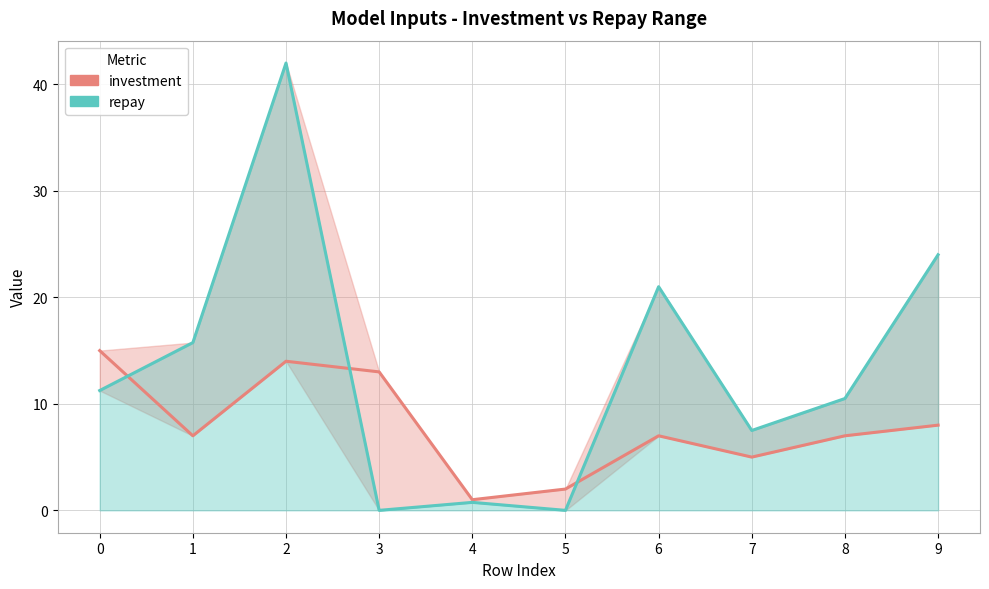

Which series ends up on top after the final intersection of repay and investment?

repay